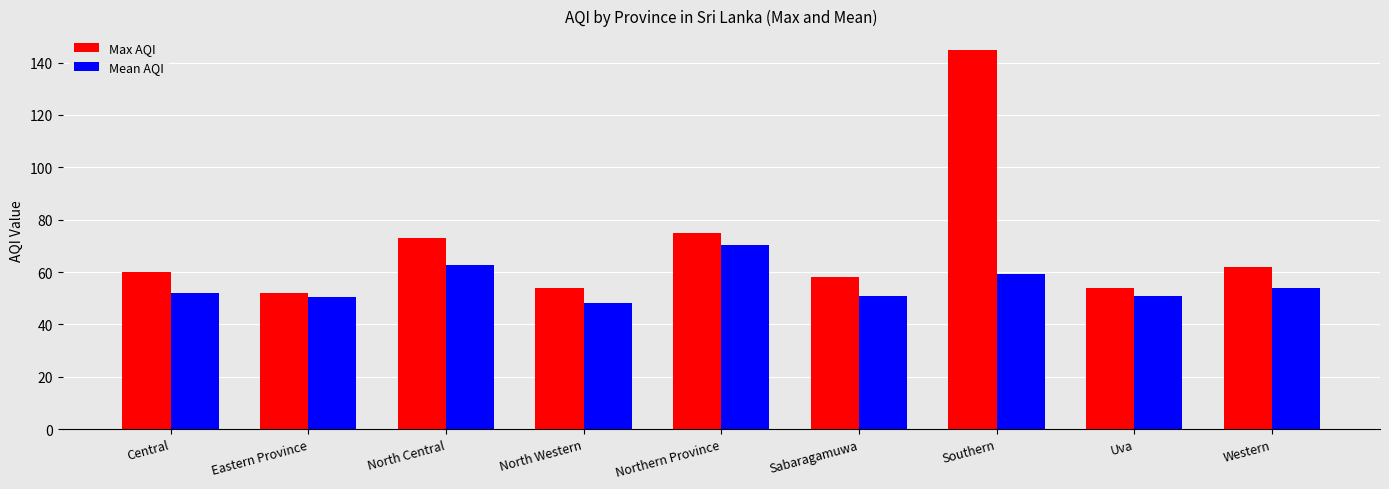

How many groups of bars are there?

9